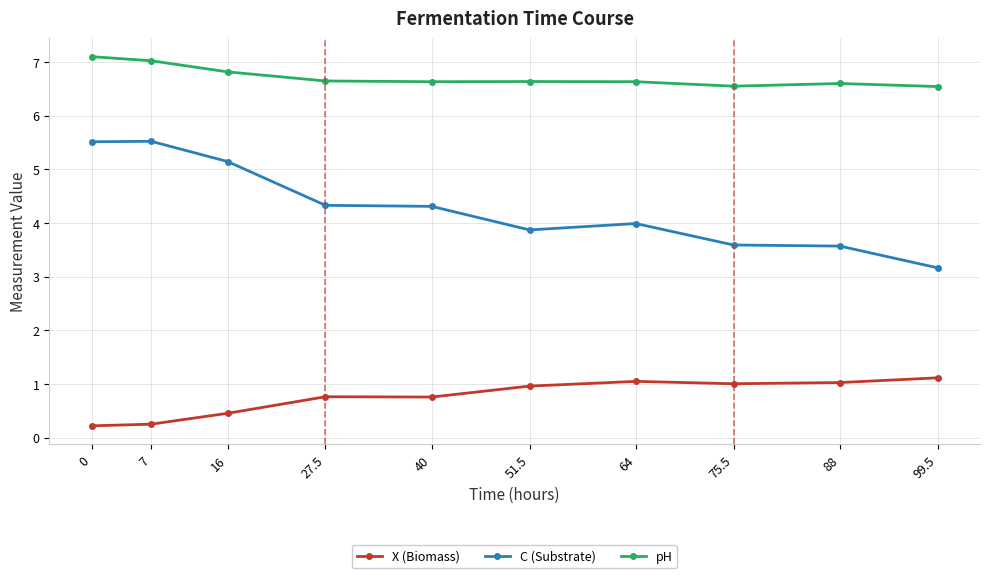

What is the minimum value for C (Substrate)?

3.2